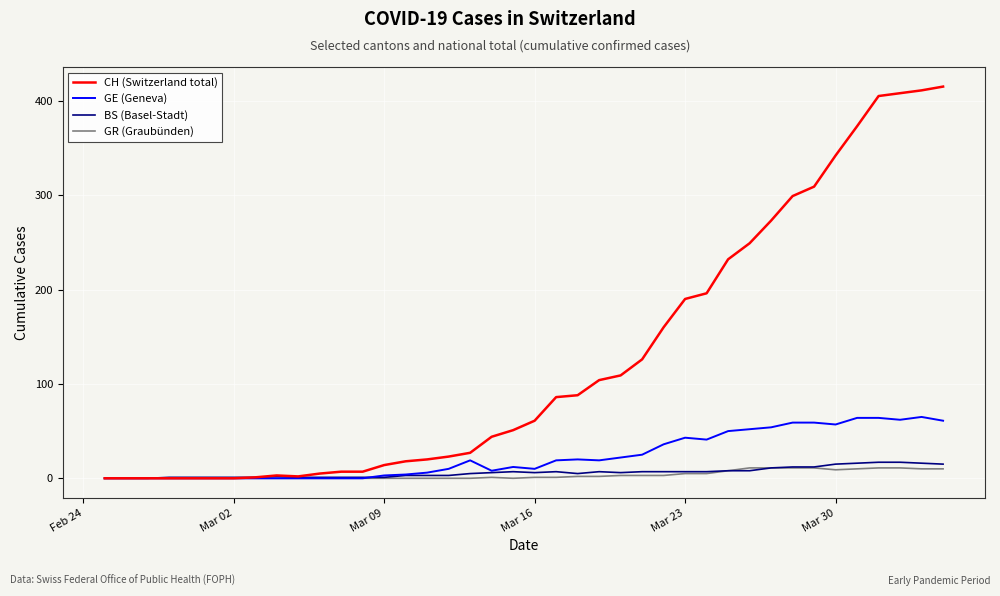

Which series has the largest range (max minus min)?

CH (Switzerland total)